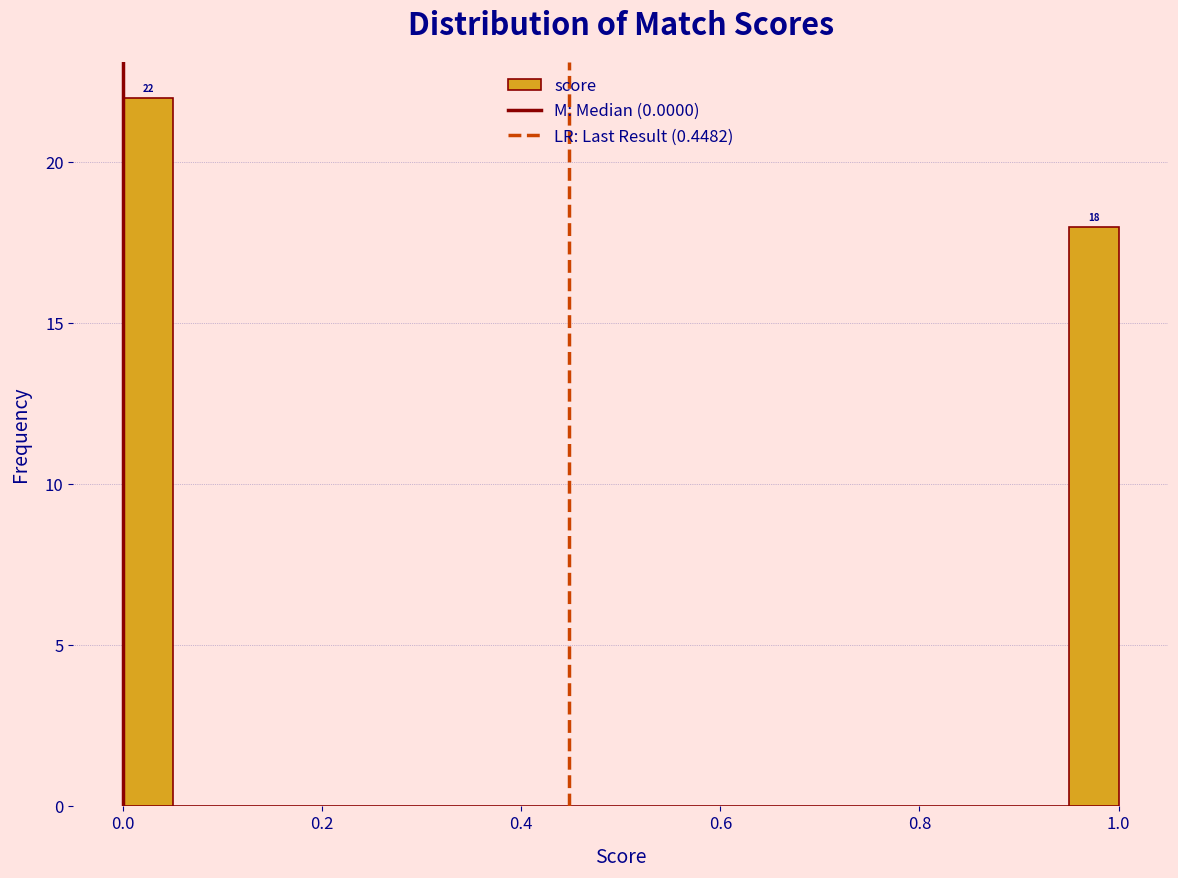

Around what value on the x-axis is the tallest bar? Give the approximate position of its centre, as read against the axis.

0.02